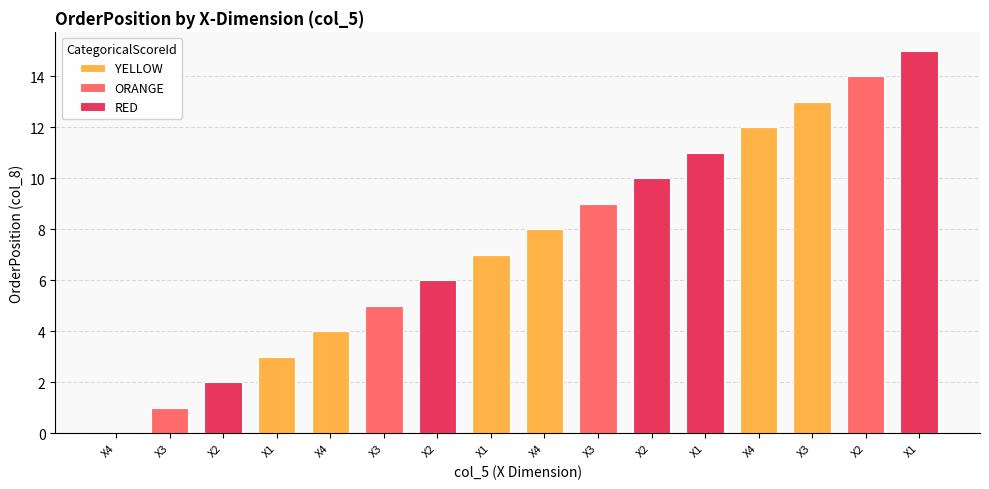

List the labels in order of value, smallest first.

MXMD_DEFAULT_01_X4, MXMD_DEFAULT_01_X3, MXMD_DEFAULT_01_X2, MXMD_DEFAULT_01_X1, MXMD_DEFAULT_01_X4, MXMD_DEFAULT_01_X3, MXMD_DEFAULT_01_X2, MXMD_DEFAULT_01_X1, MXMD_DEFAULT_01_X4, MXMD_DEFAULT_01_X3, MXMD_DEFAULT_01_X2, MXMD_DEFAULT_01_X1, MXMD_DEFAULT_01_X4, MXMD_DEFAULT_01_X3, MXMD_DEFAULT_01_X2, MXMD_DEFAULT_01_X1